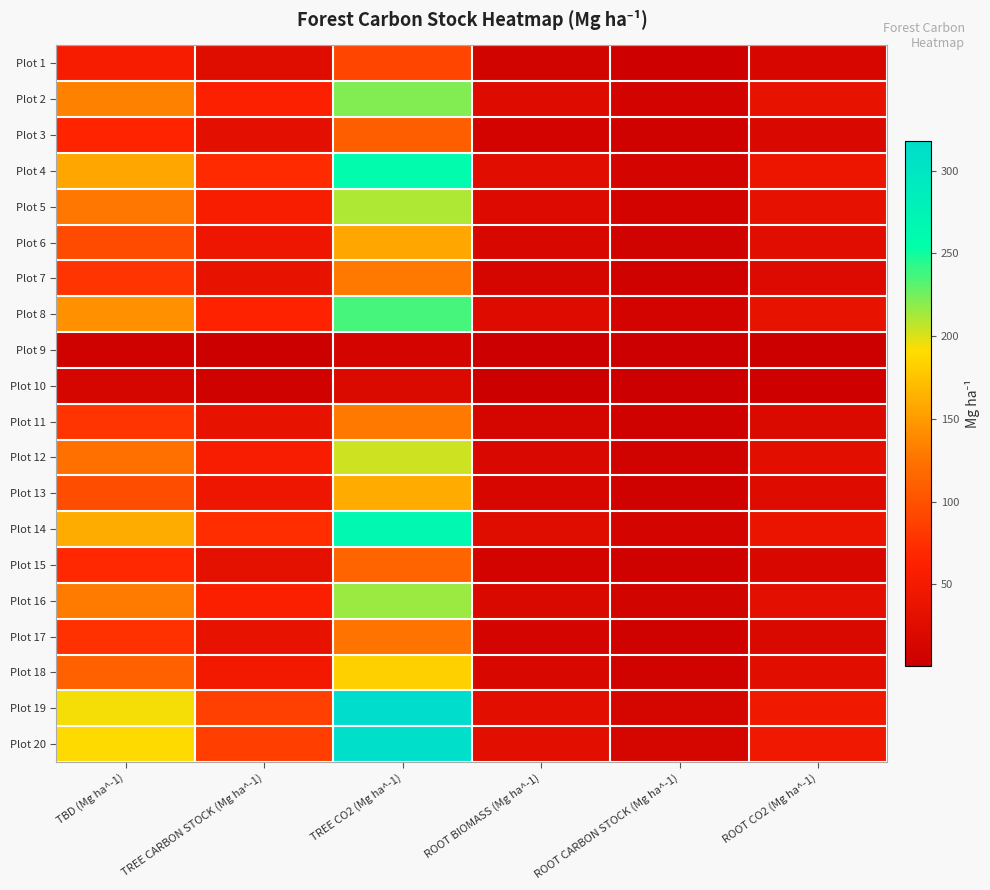

What is the difference between the highest and lowest values at ROOT CARBON STOCK (Mg ha^-1)?

12.2